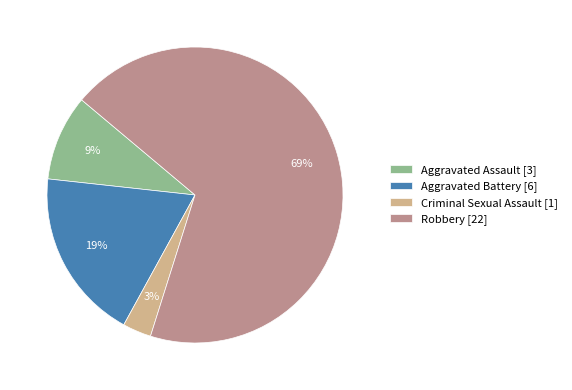

Do Aggravated Assault [3] and Aggravated Battery [6] together represent more than half of the pie?

No